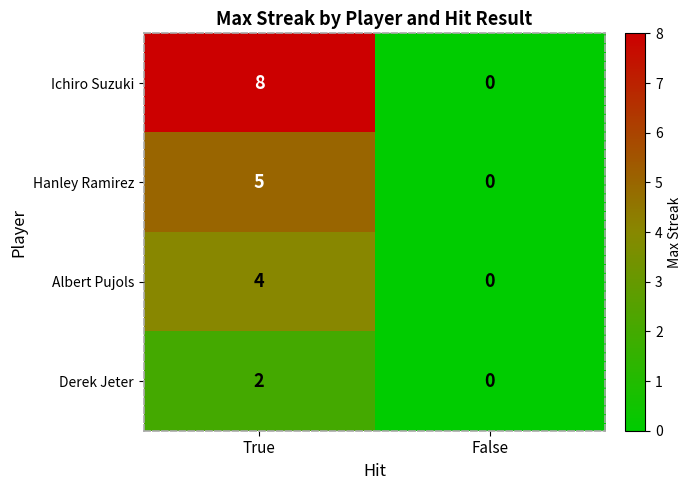

Reading left to right, extract all data points from this chart.

Ichiro Suzuki: True=8	False=0
Hanley Ramirez: True=5	False=0
Albert Pujols: True=4	False=0
Derek Jeter: True=2	False=0